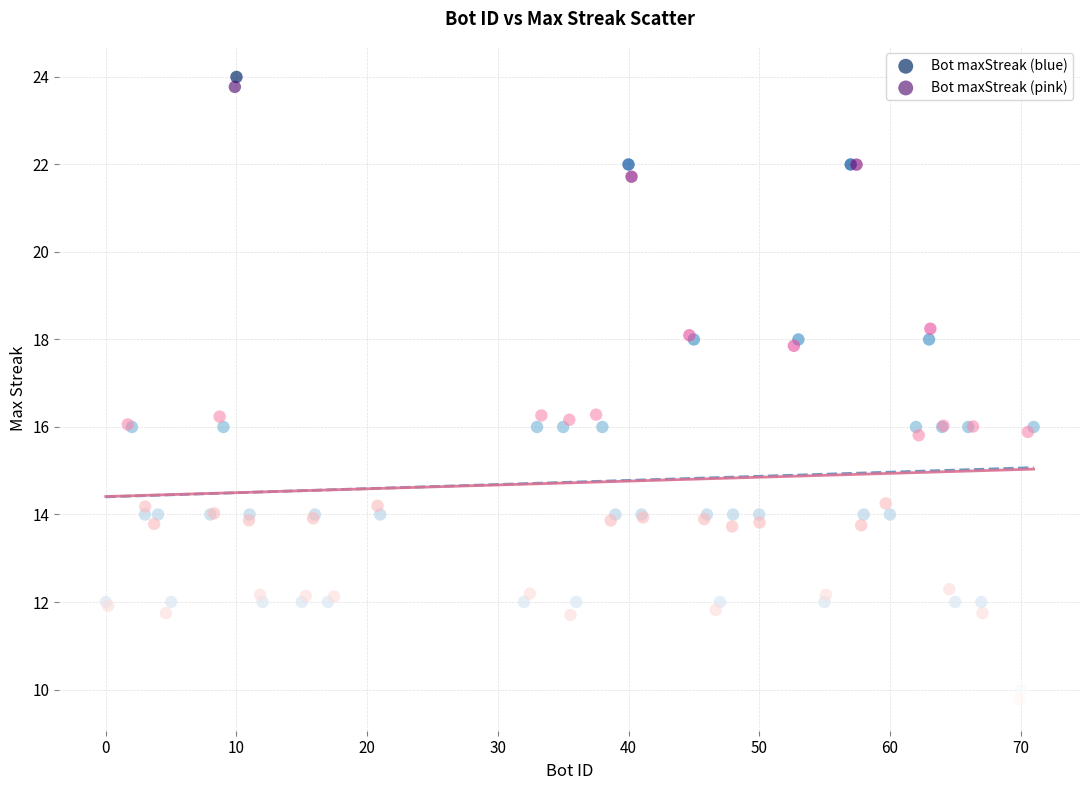

Which series reaches the minimum Y coordinate?

Bot maxStreak (pink)